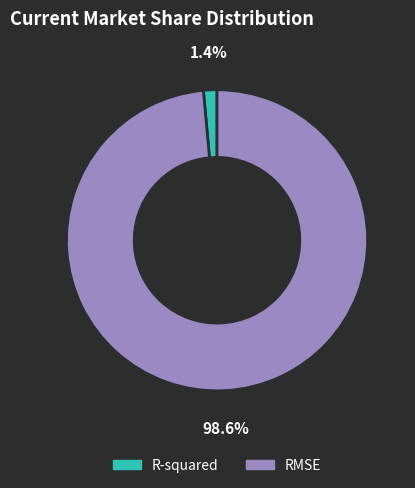

To the nearest percent, what is the difference between the largest and smallest slice percentages?

97%